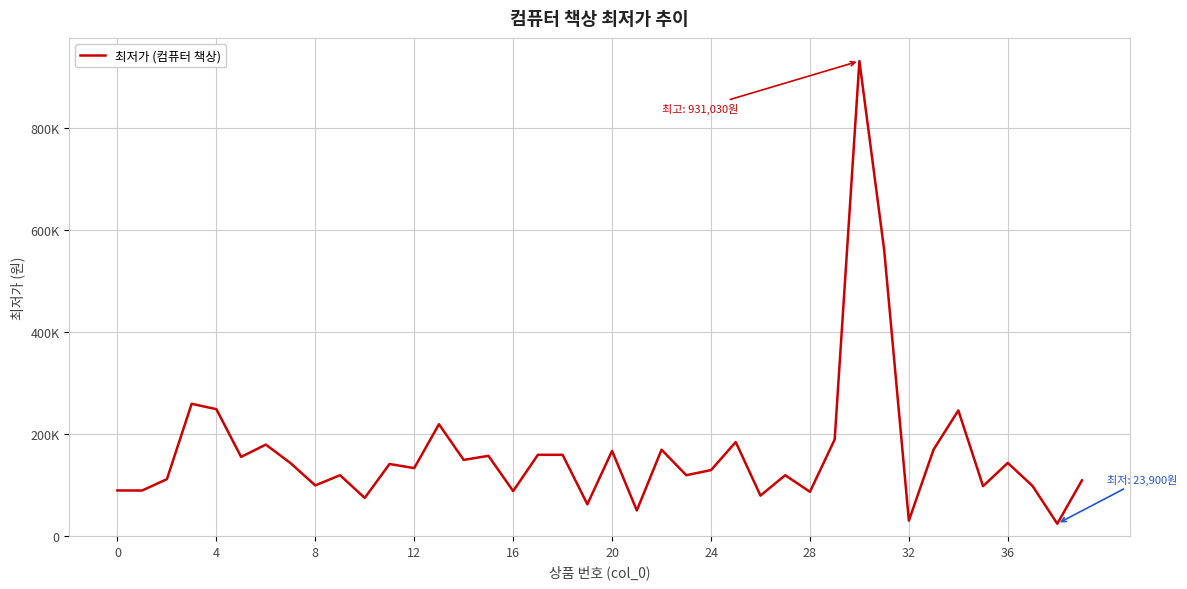

What is the sum of all values?

6532900